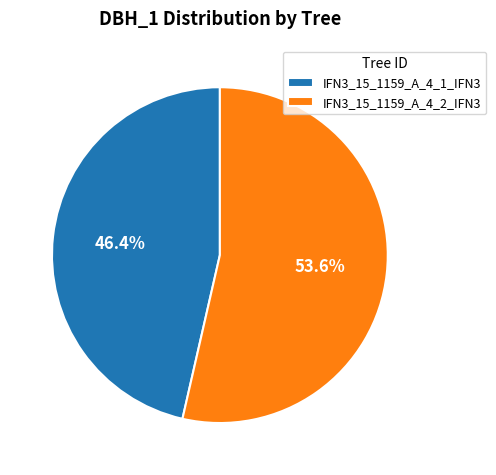

To the nearest percent, what is the average slice percentage?

50%